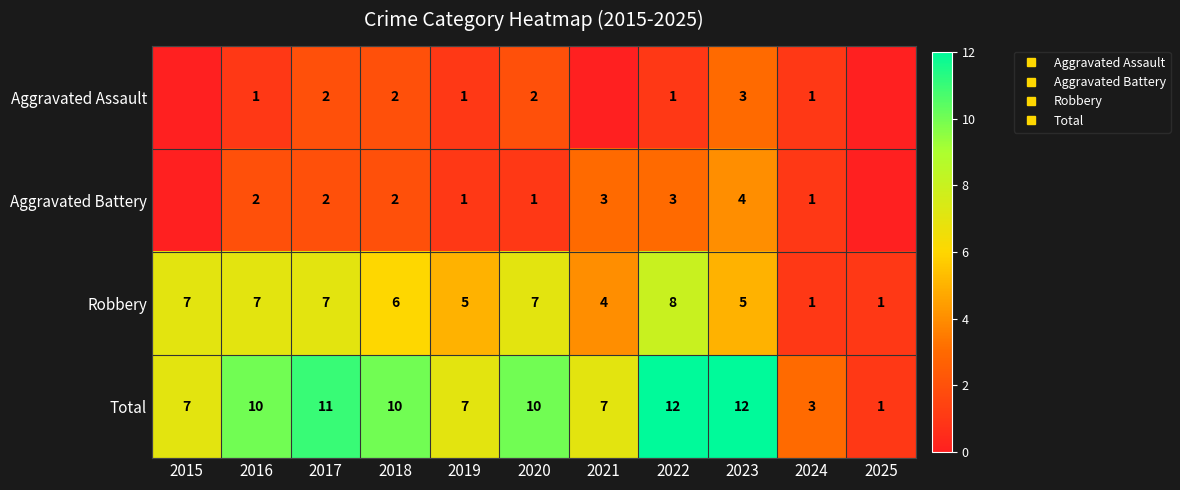

What is the difference between the maximum and second lowest values in the Aggravated Assault series?

3